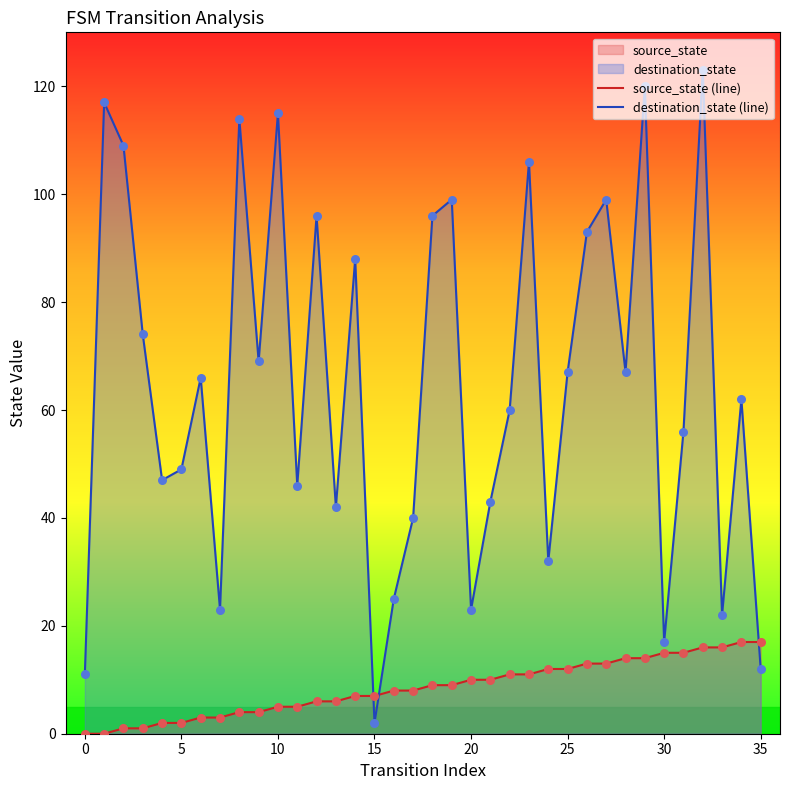

Which series has the largest total across all categories?

destination_state (line)